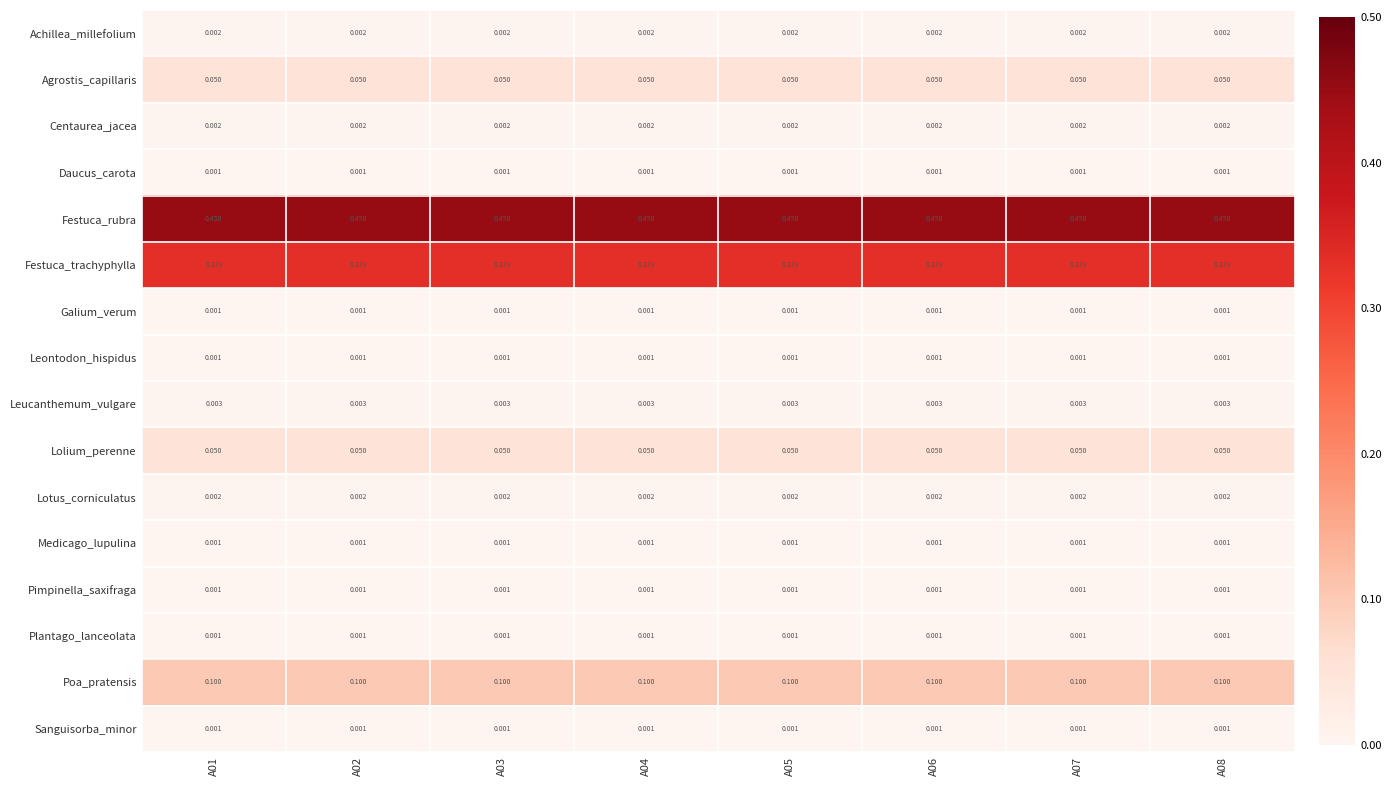

Is the value of Achillea_millefolium at A02 greater than the value of Medicago_lupulina at A04?

Yes